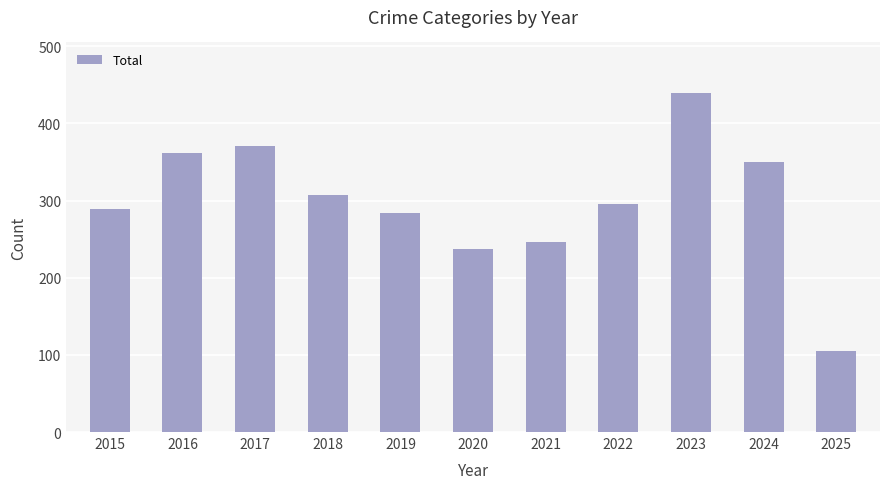

How many data points are less than 296?

5